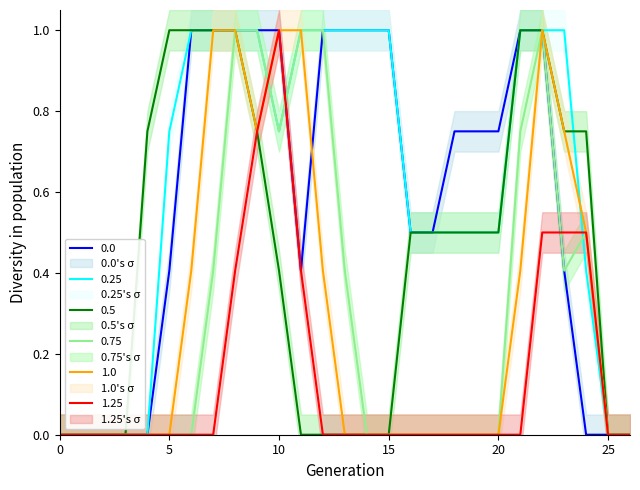

What value does the 0.25 series have at 15?

1.0